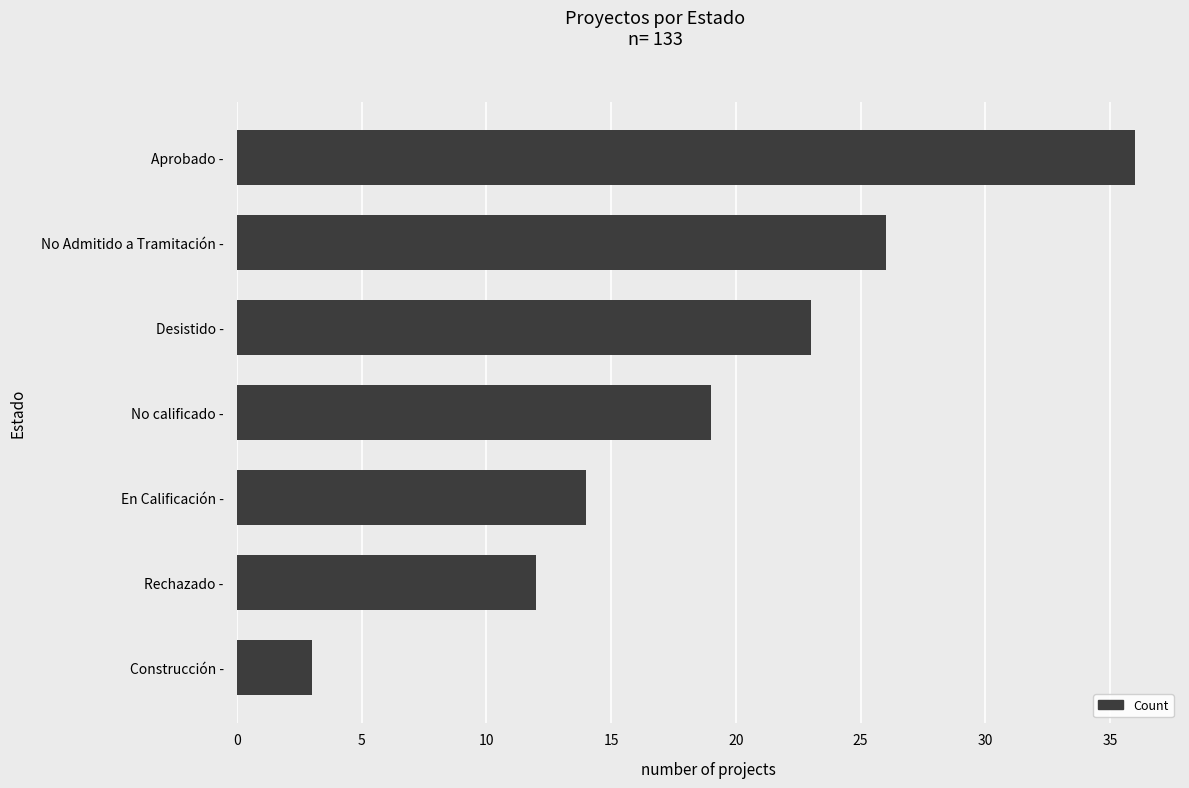

What is the change in value from Rechazado - to Desistido -?

+11